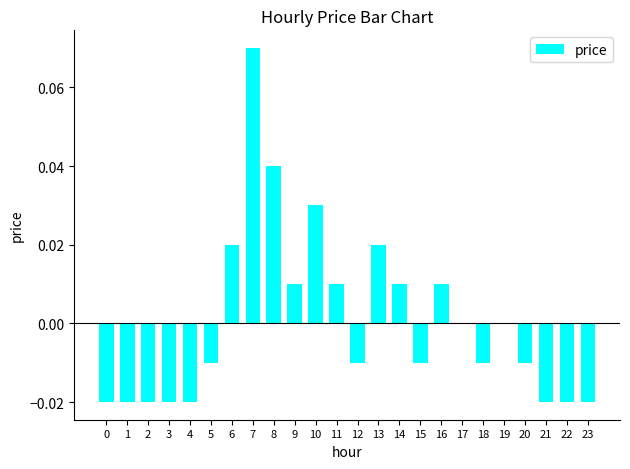

The chart shows a value of -0.0 at 4. True or false?

True